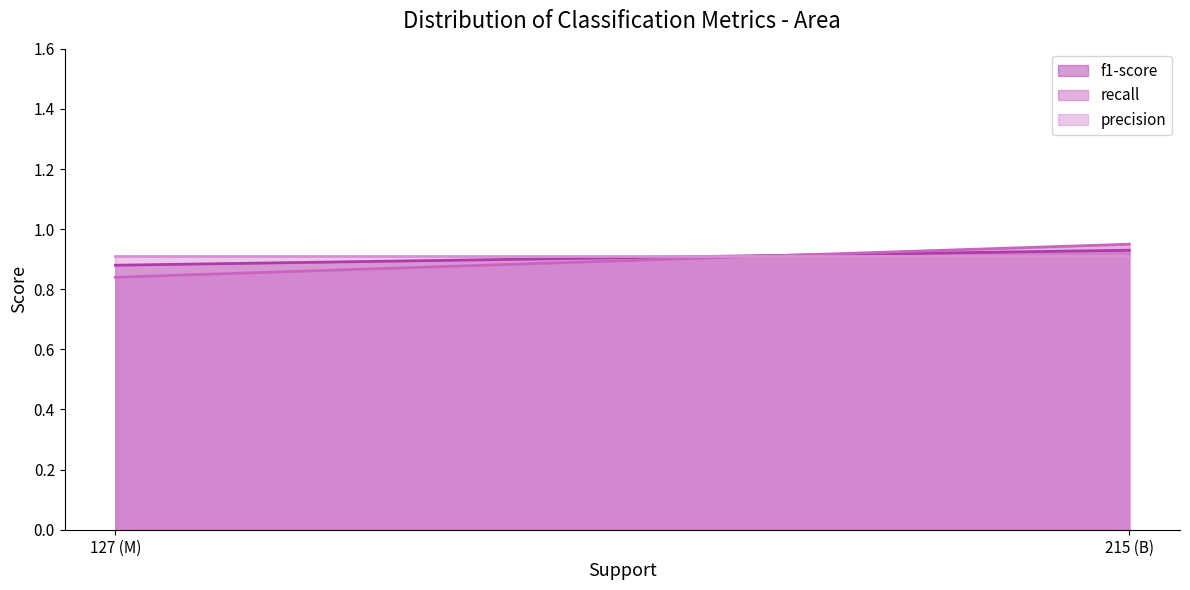

Read the recall value at M.

0.8